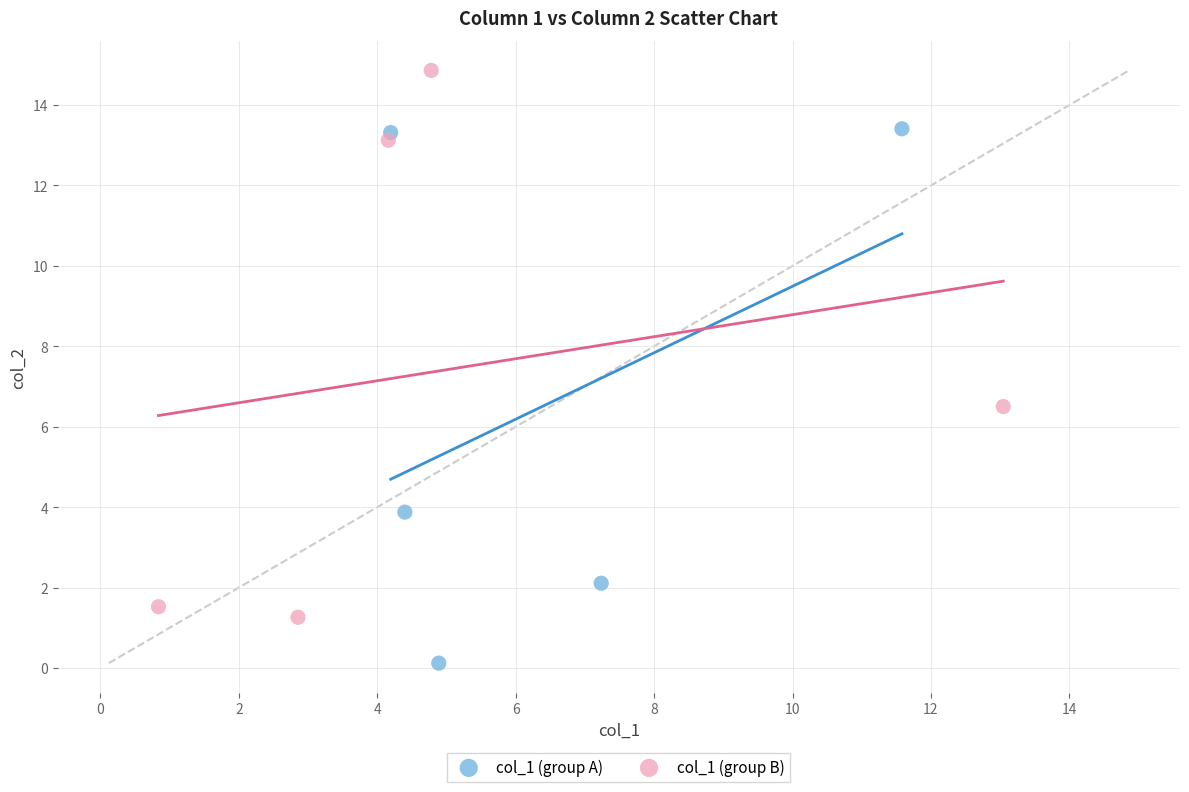

What are all the series names shown in the legend?

col_1 (group A), col_1 (group B)